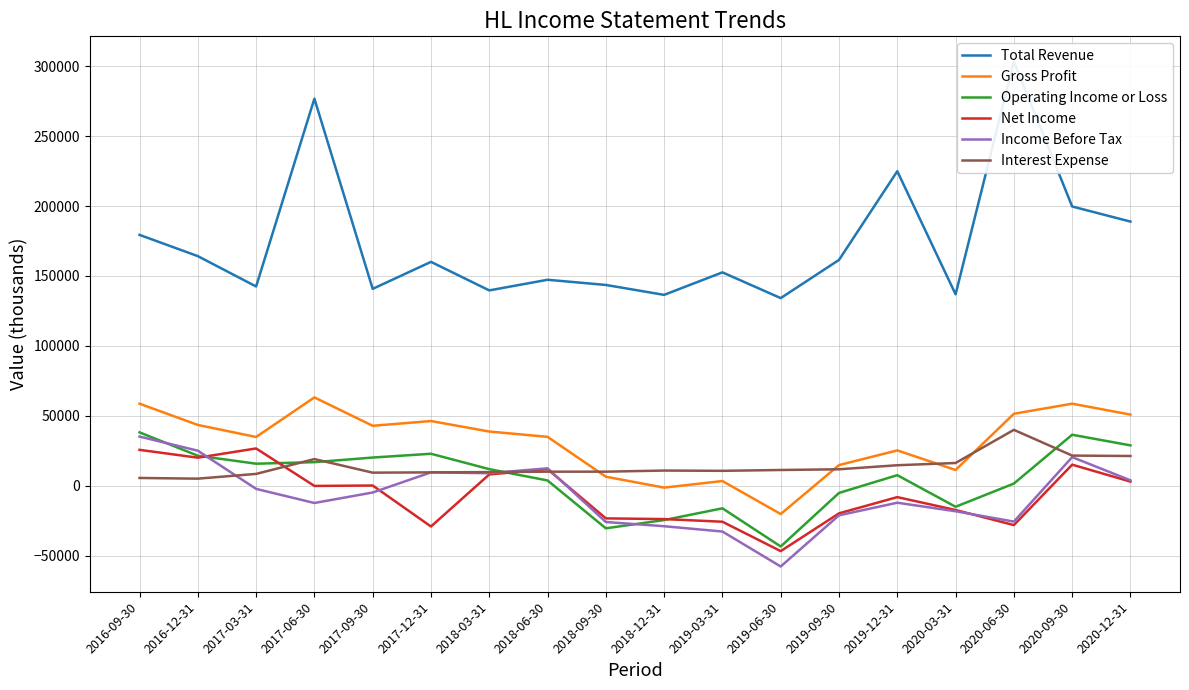

What is the difference between the Total Revenue values at 2016-09-30 and 2019-12-31?

45500